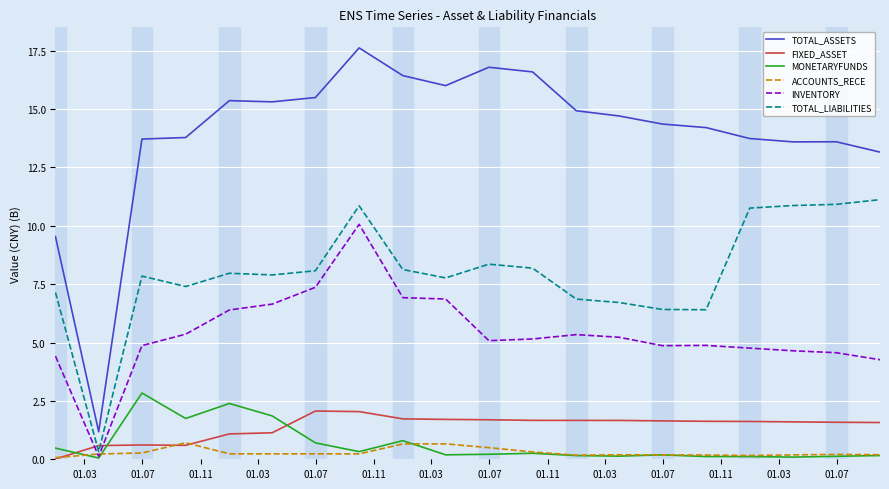

What is the highest value of the TOTAL_ASSETS series?

17.6